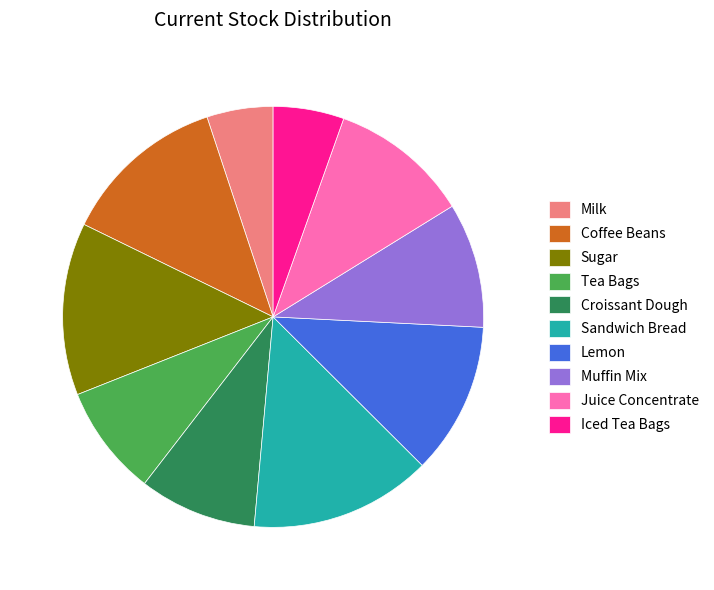

Approximately how many times larger is the value at Croissant Dough compared to Sandwich Bread?

0.6